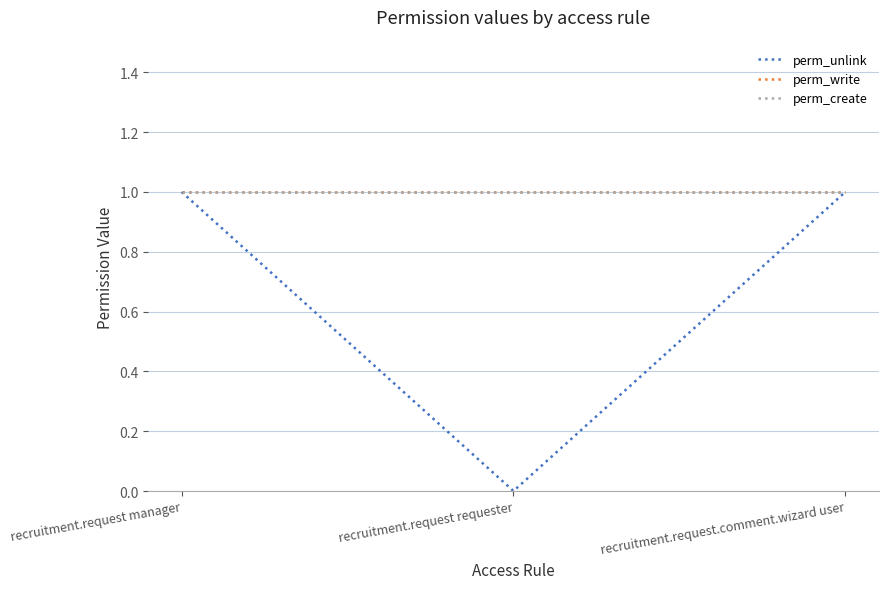

Does the chart display data point markers on the line(s)?

No